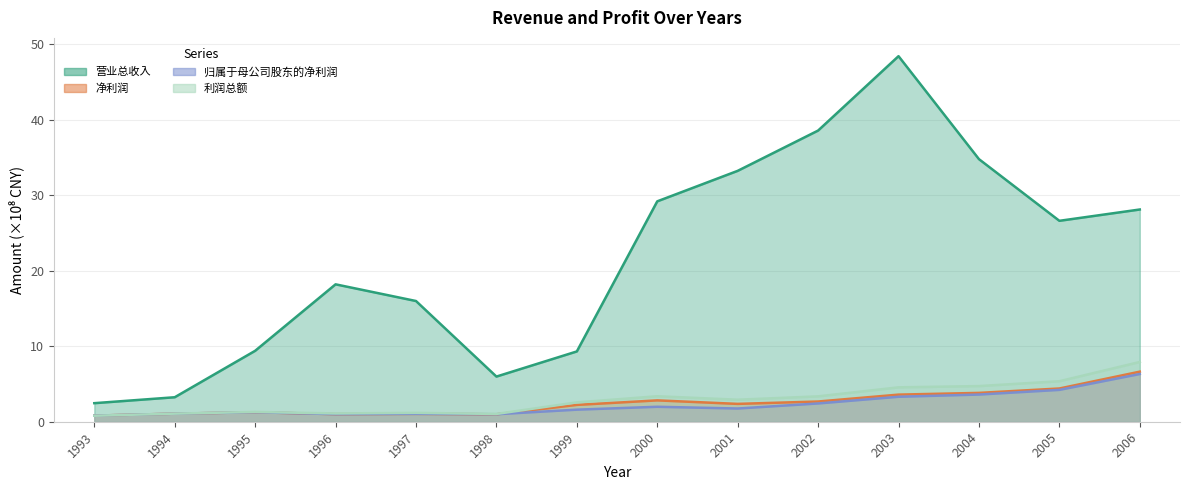

What is the value of the 归属于母公司股东的净利润 point at the 10th from the left?

2.4